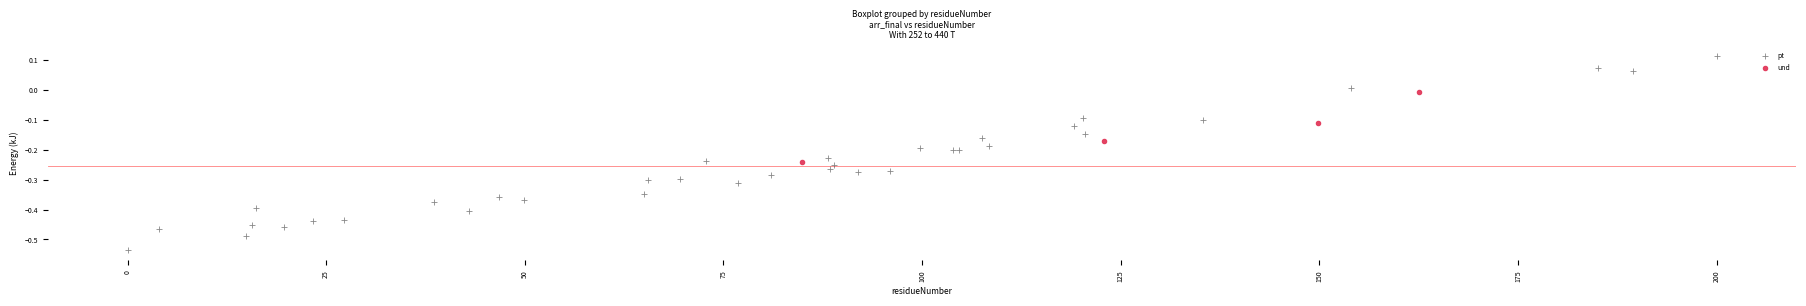

Which series reaches the minimum Y coordinate?

pt